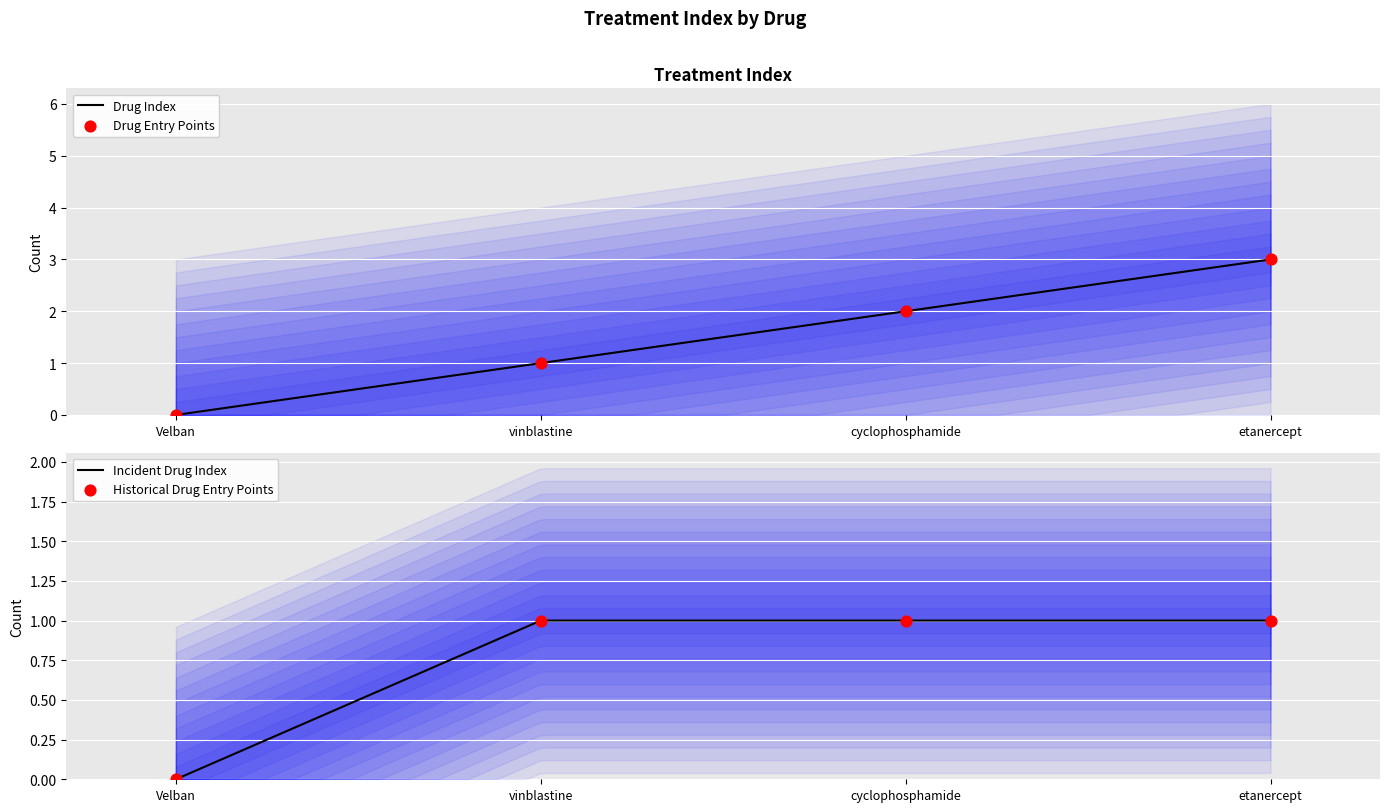

Between vinblastine and cyclophosphamide, which is larger?

cyclophosphamide